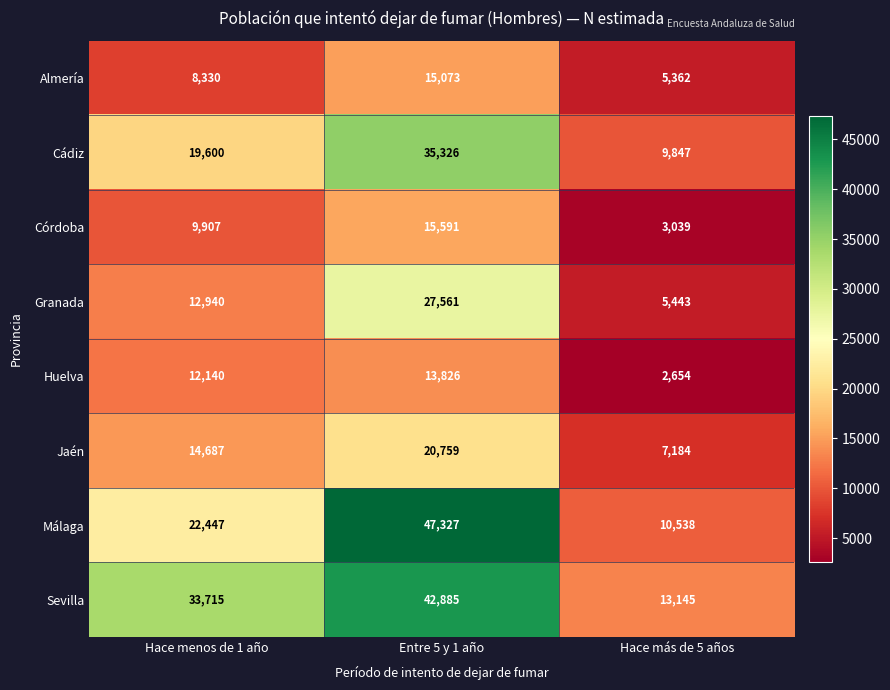

What is the maximum value shown in the chart?

47327